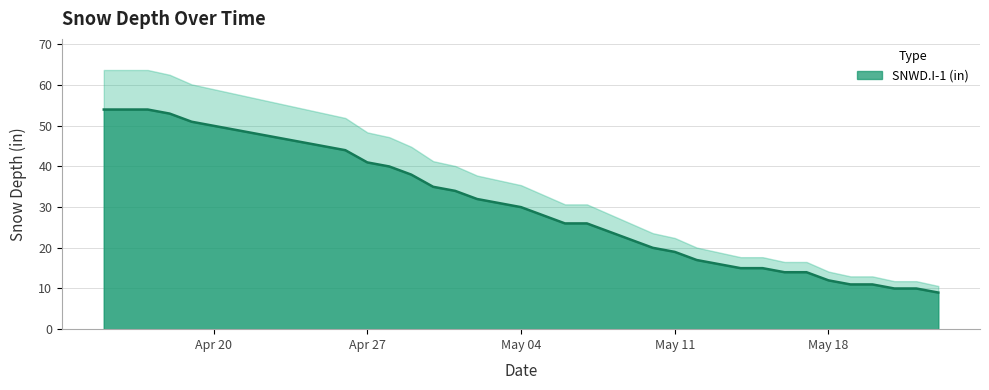

The chart shows a value of 17 at 2020-05-06. True or false?

False